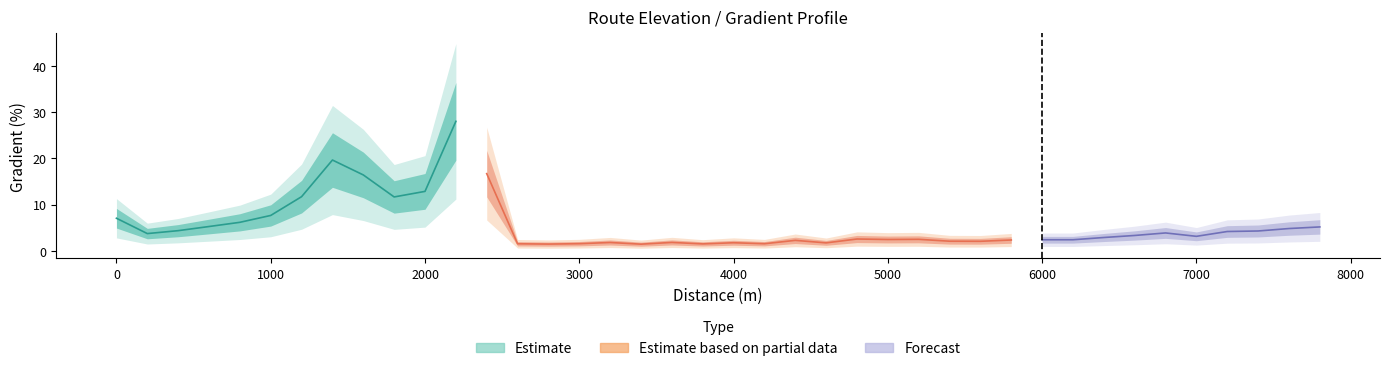

What is the difference between the maximum and minimum values?

26.6